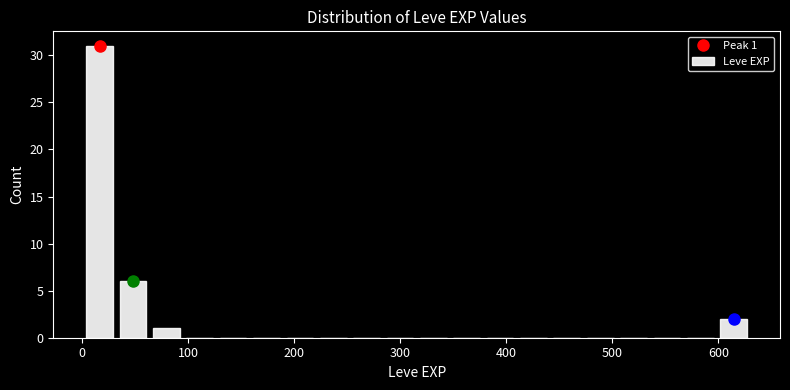

Read against the x-axis, roughly where is the centre of the tallest bar?

20